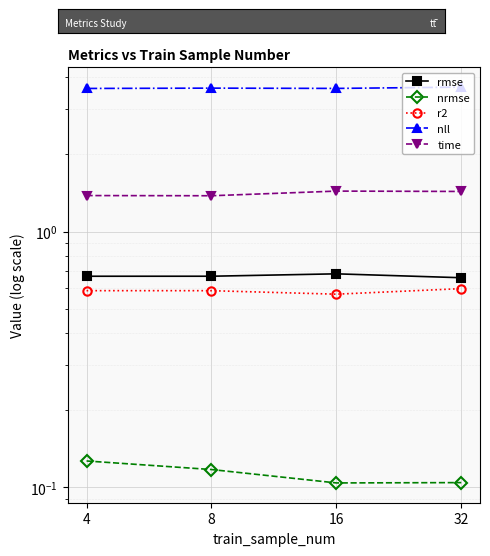

How many data points does each series have?

4